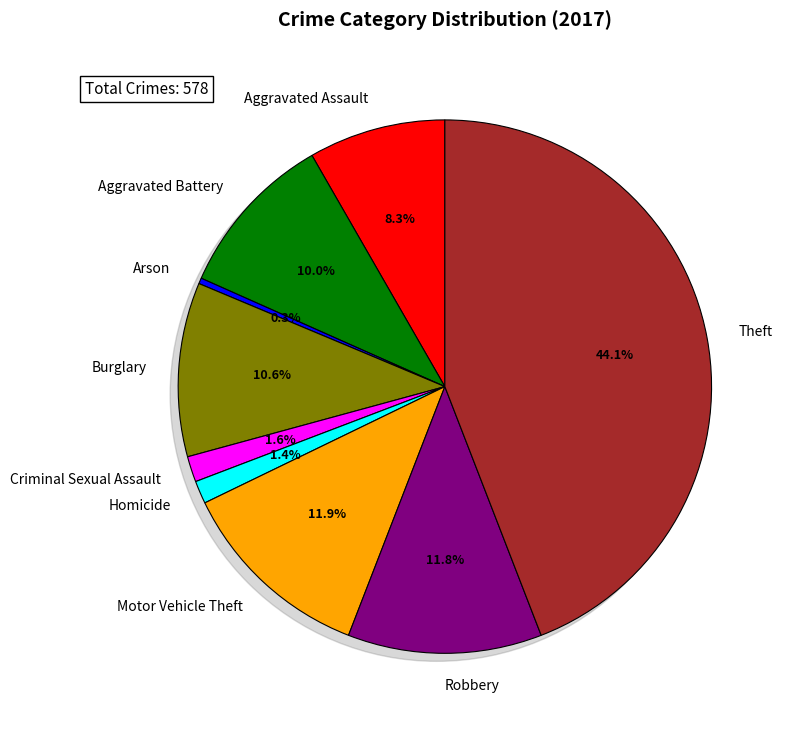

The Robbery slice represents 12% of the pie. True or false?

True